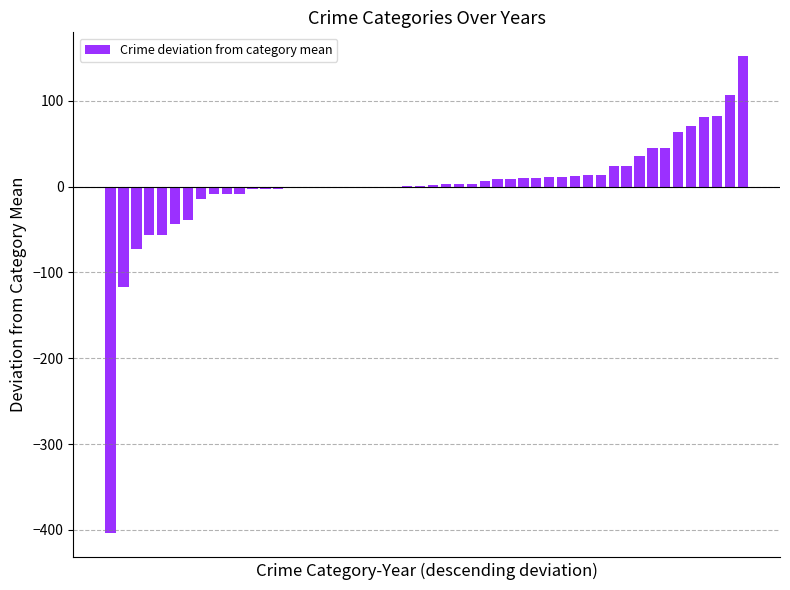

How many distinct data groups are displayed?

1